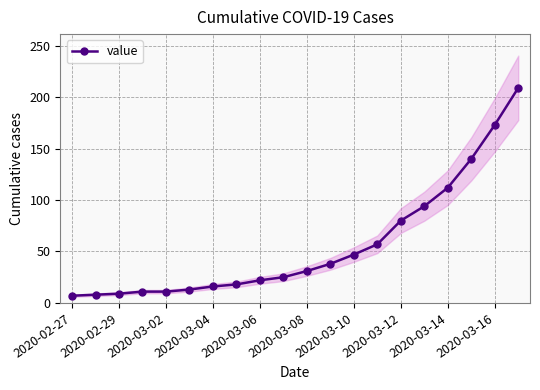

What is the smallest value displayed?

7